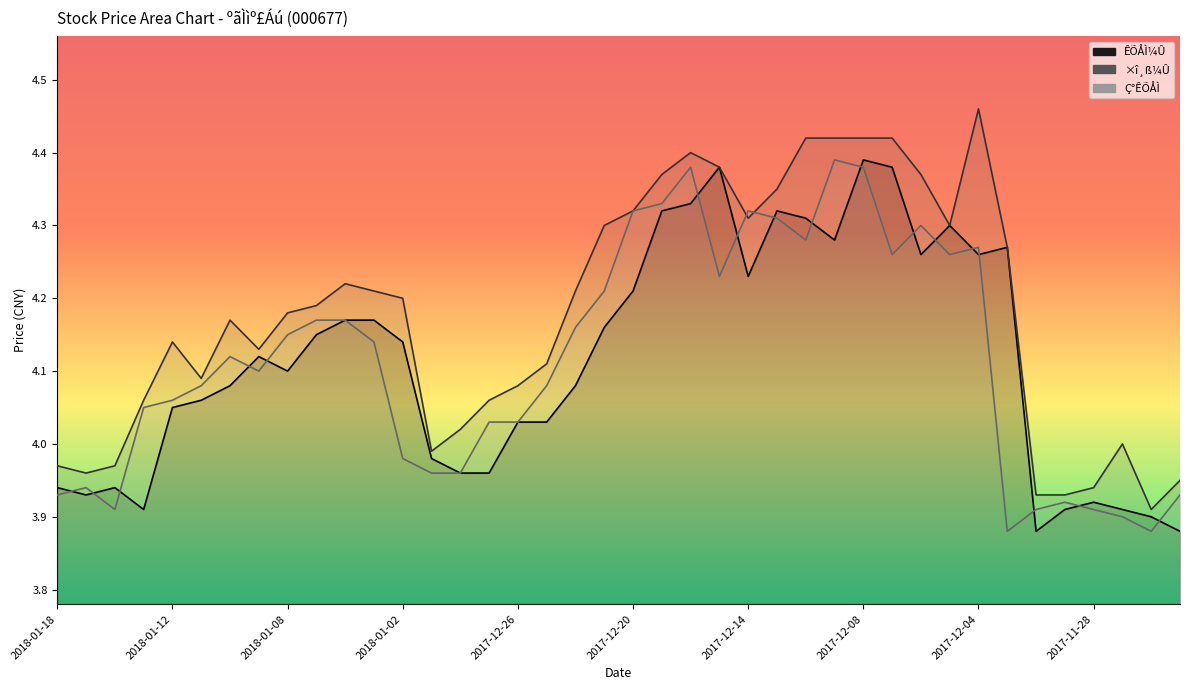

What is the label of the 33rd point from the left?

2017-12-04